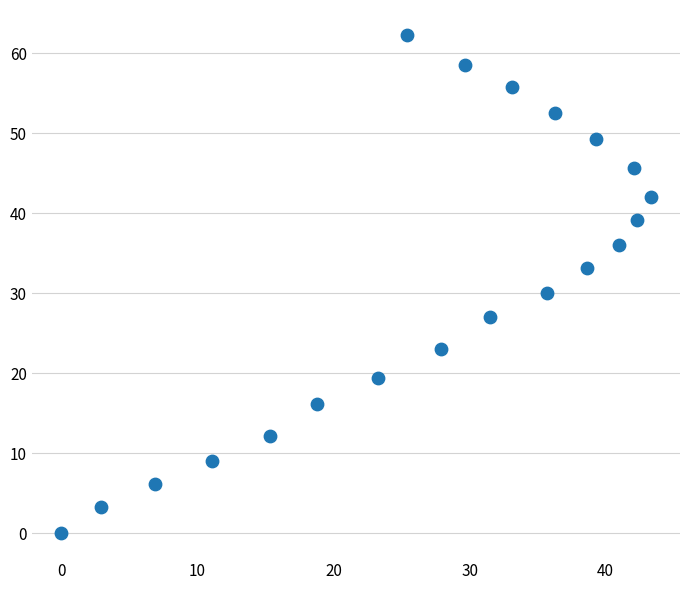

What Y value in the scatter plot is closest to 31?

30.0